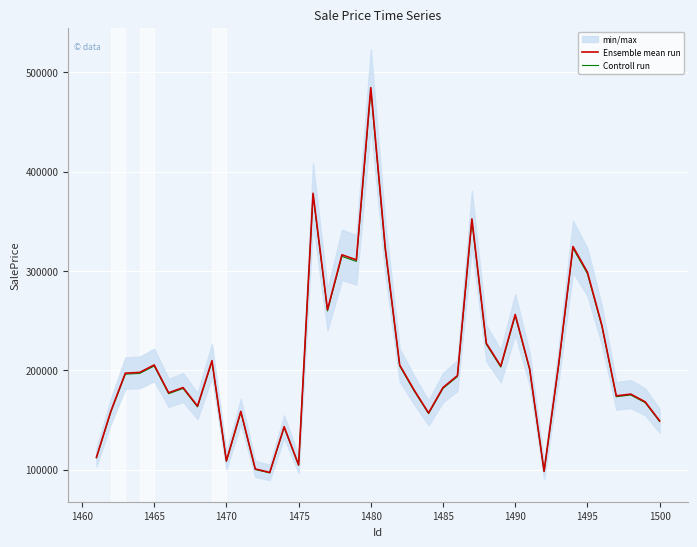

The value of Ensemble mean run at 1480 is 484684.8. True or false?

True